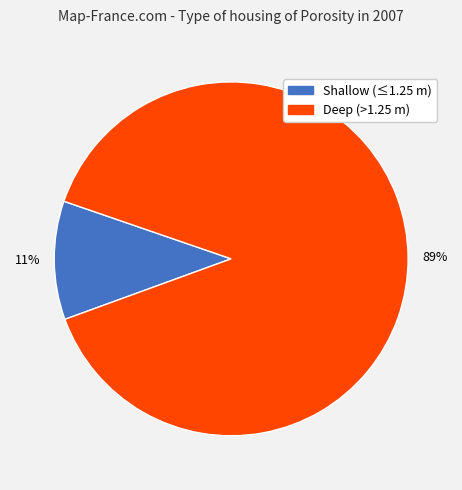

To the nearest percent, what is the average slice percentage?

50%